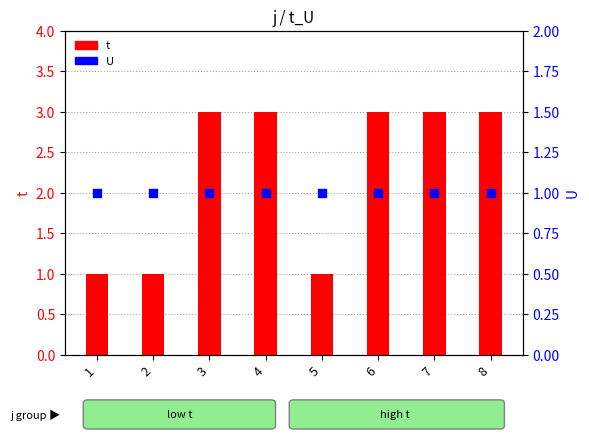

Which series has the widest spread of Y values?

t